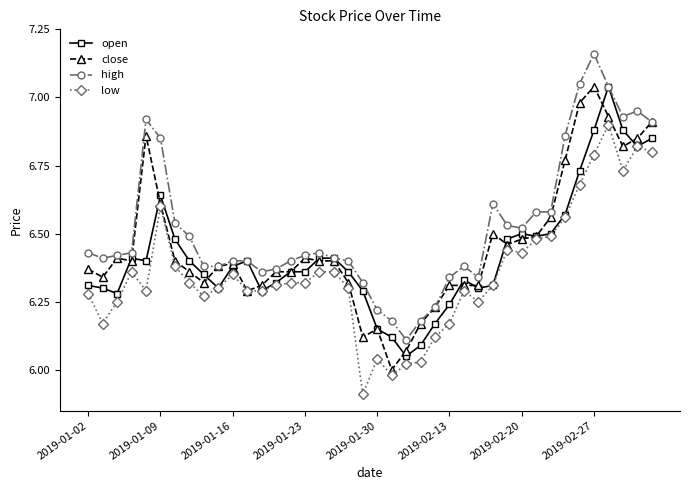

List the series in order of their overall mean, highest first.

high, close, open, low